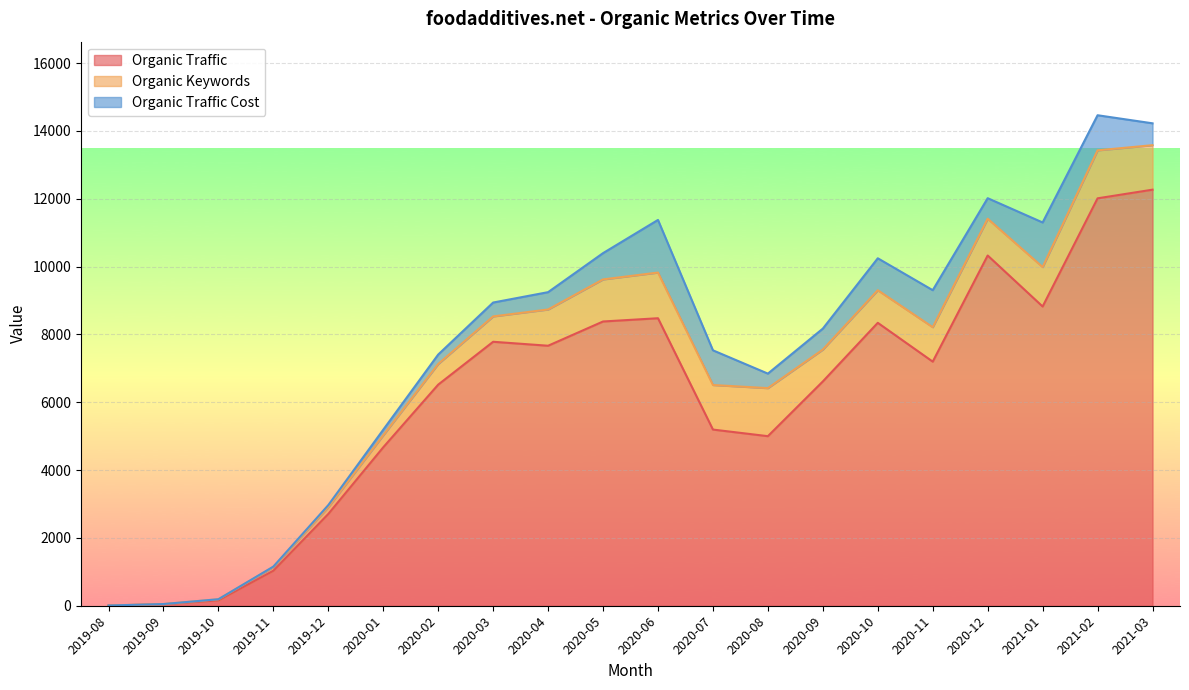

What position from the right is 2021-03?

1